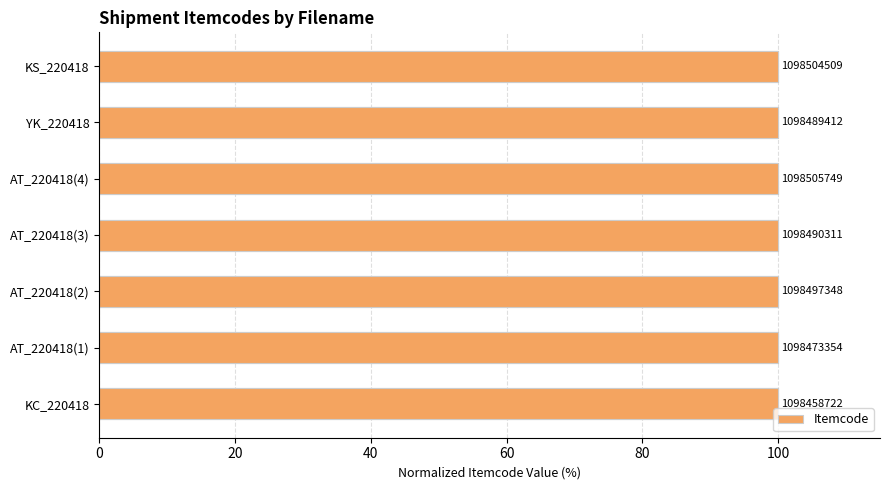

True or false: the data shows 100.0 at AT_220418(4).

True